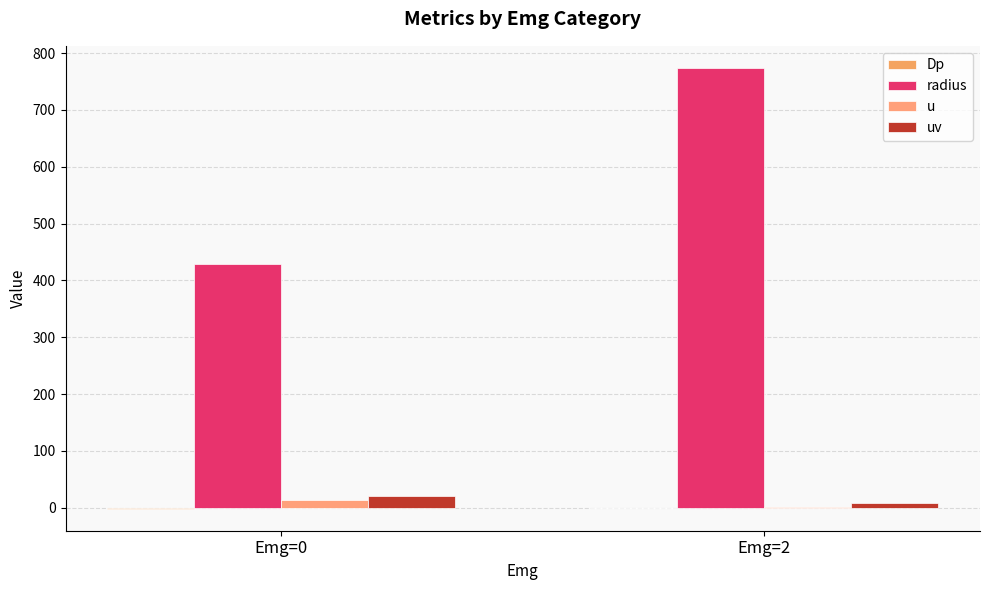

How many bars are there in each group?

4